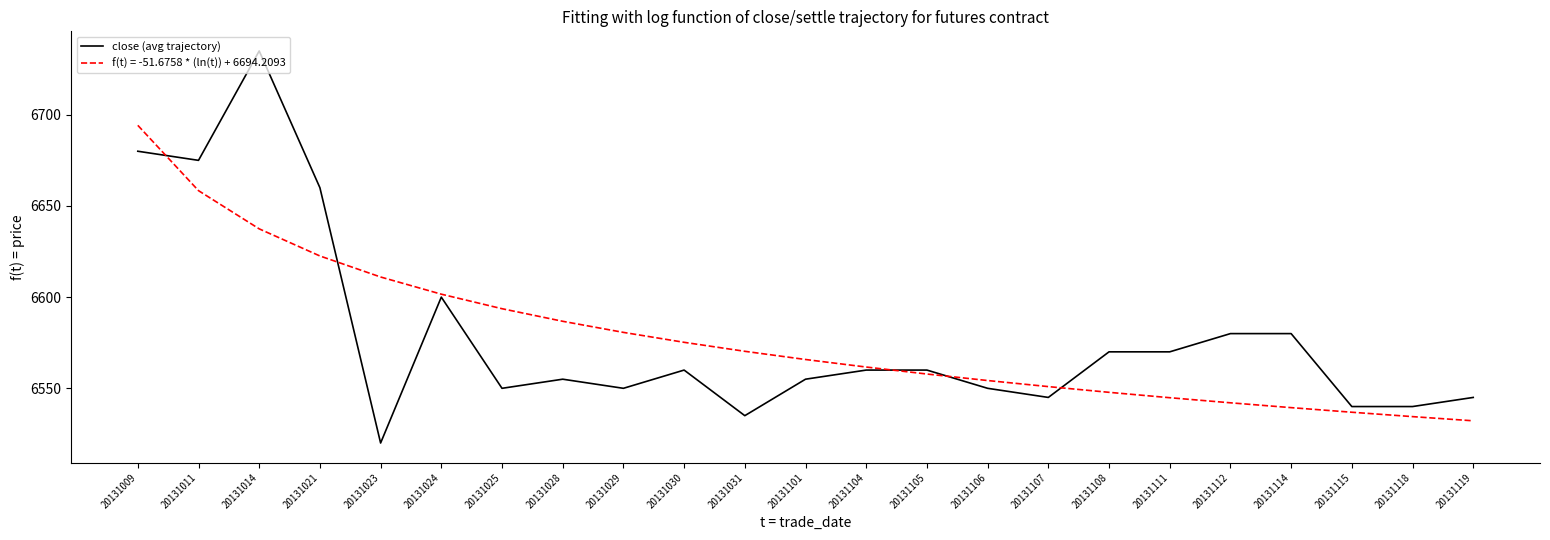

At which label is close (avg trajectory) closest to 6627?

20131024